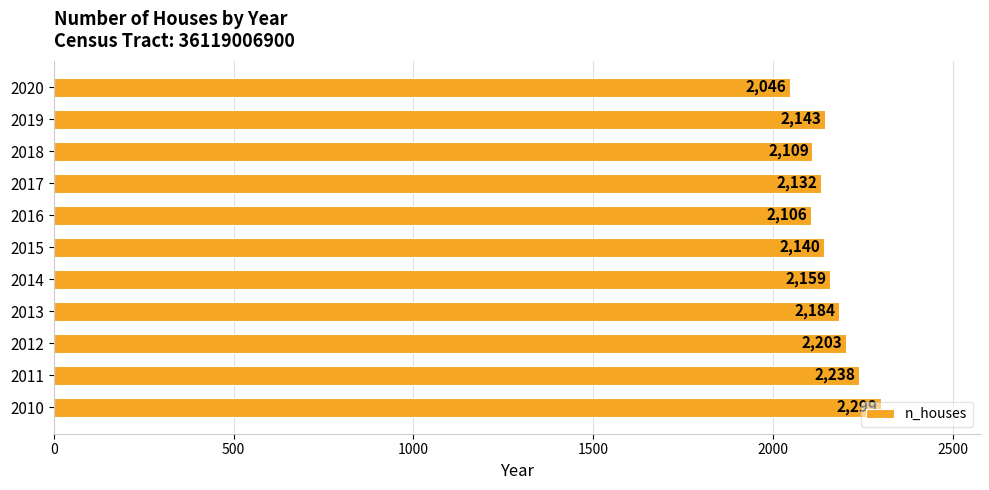

What is the average value?

2160